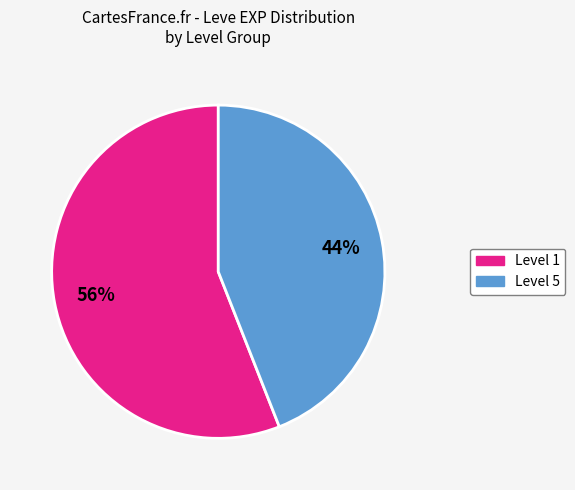

What is the ratio of the value at Level 5 to the value at Level 1?

0.8